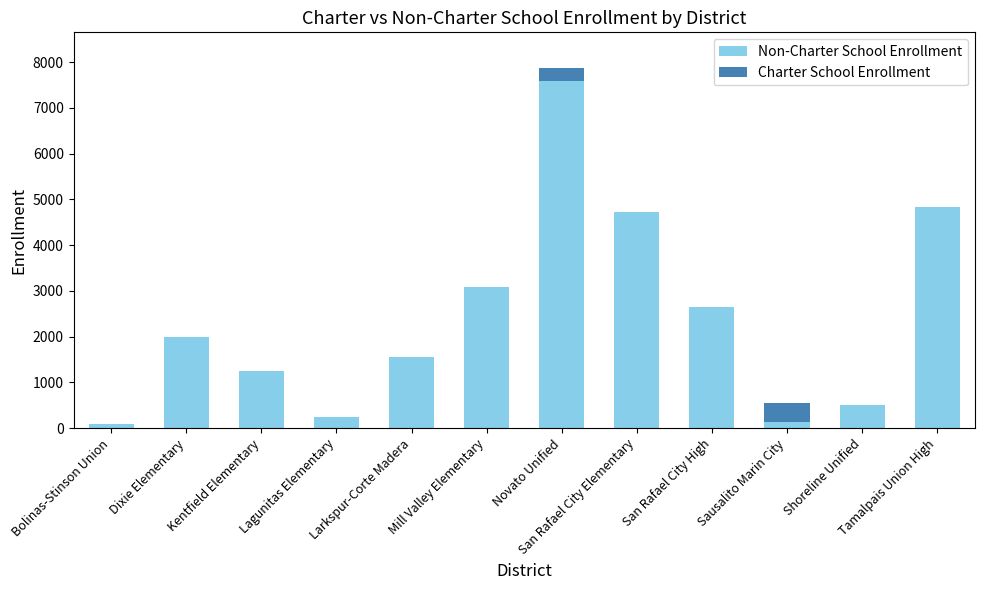

At which category is the sum across all series the highest?

Novato Unified